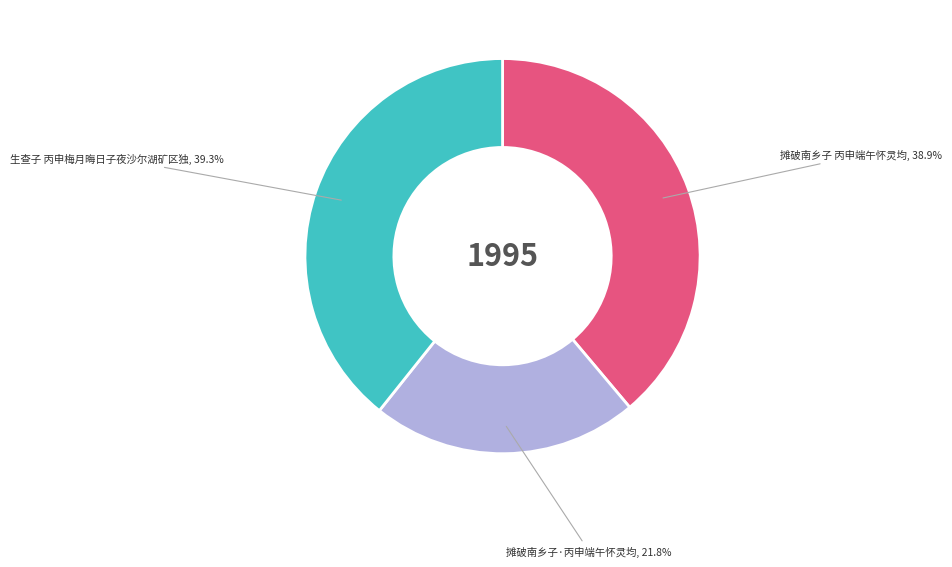

Is there a majority slice in this chart?

No